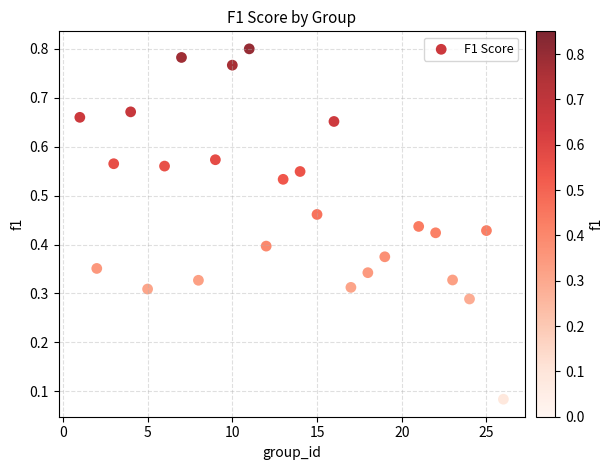

What is the range of X values (max minus min)?

25.0